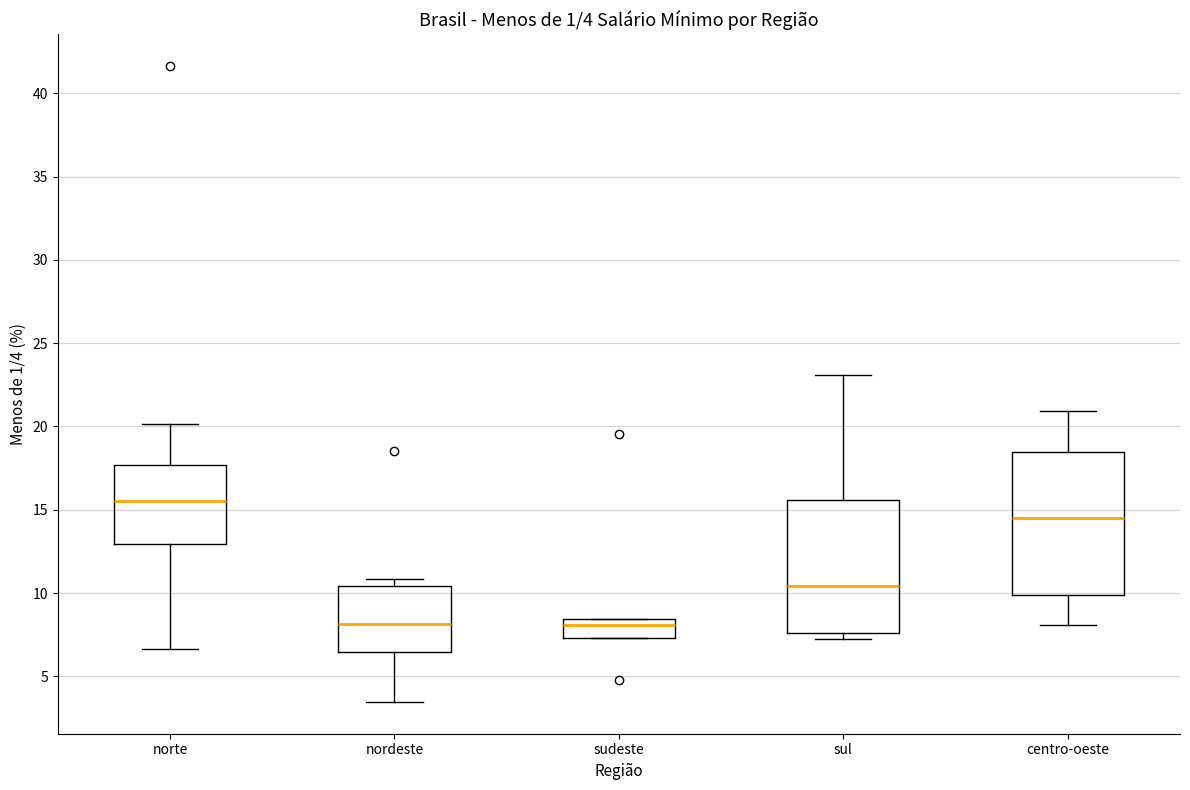

Which box is the tallest, from its lower edge to its upper edge?

centro-oeste